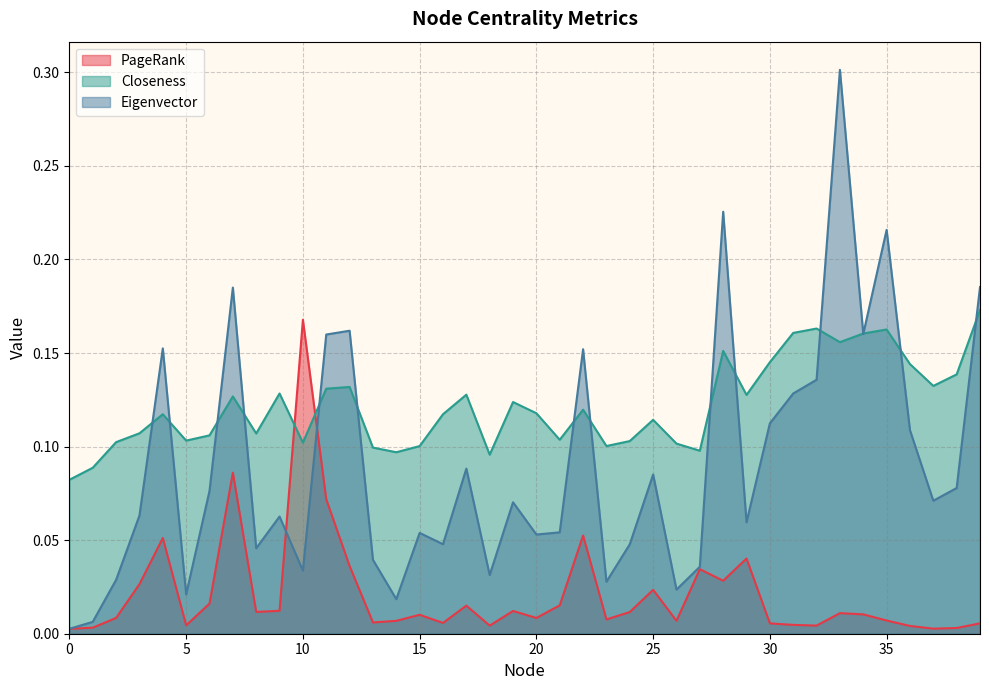

At 27, list the series in order from smallest to largest.

PageRank, Eigenvector, Closeness